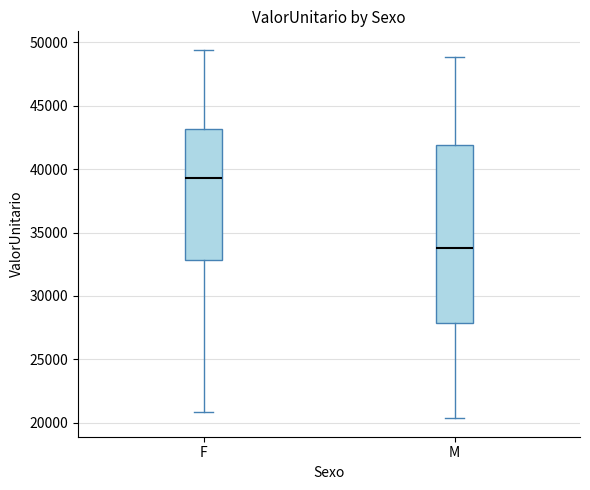

Comparing the boxes themselves (not the whiskers), which one is the tallest?

M